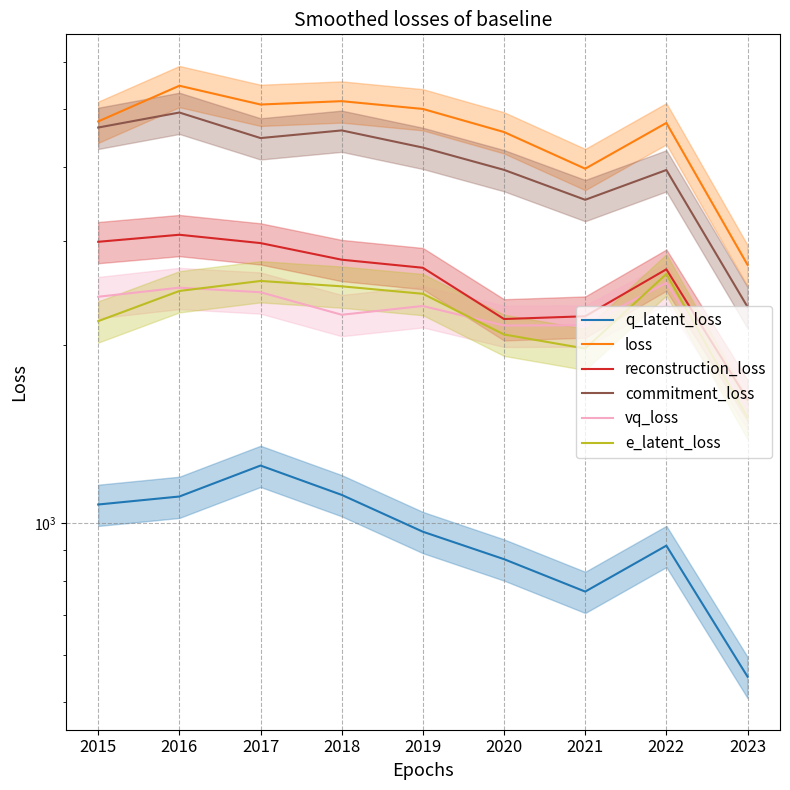

Where is the first local minimum for q_latent_loss?

2021